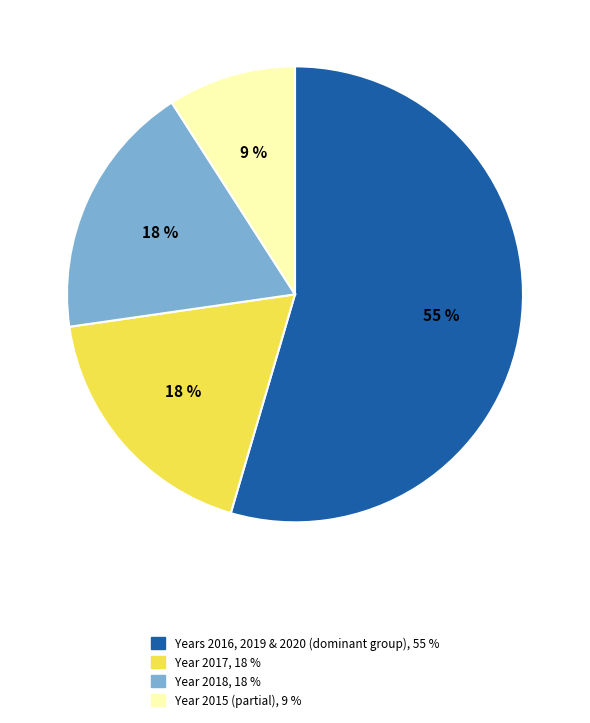

To the nearest percent, what is the average slice percentage?

25%